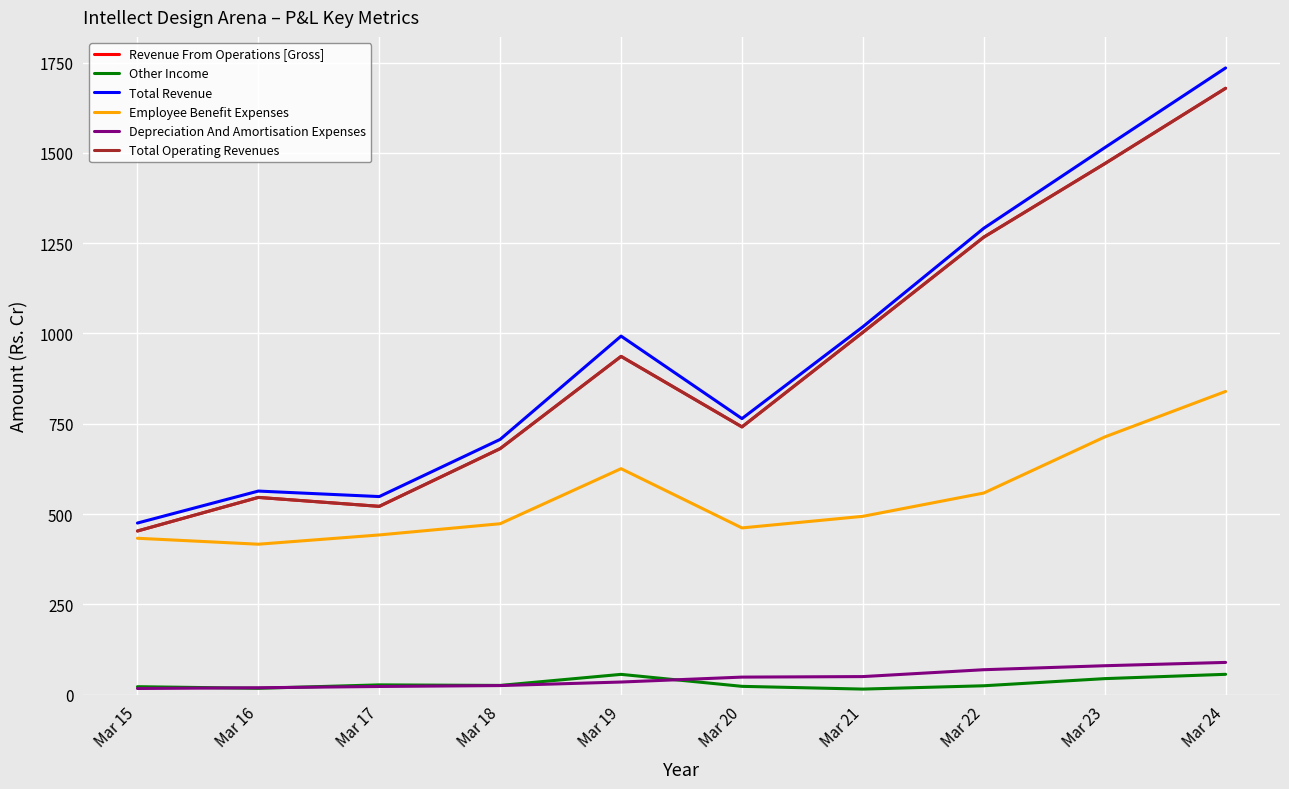

True or false: Employee Benefit Expenses and Revenue From Operations [Gross] intersect in this chart.

False